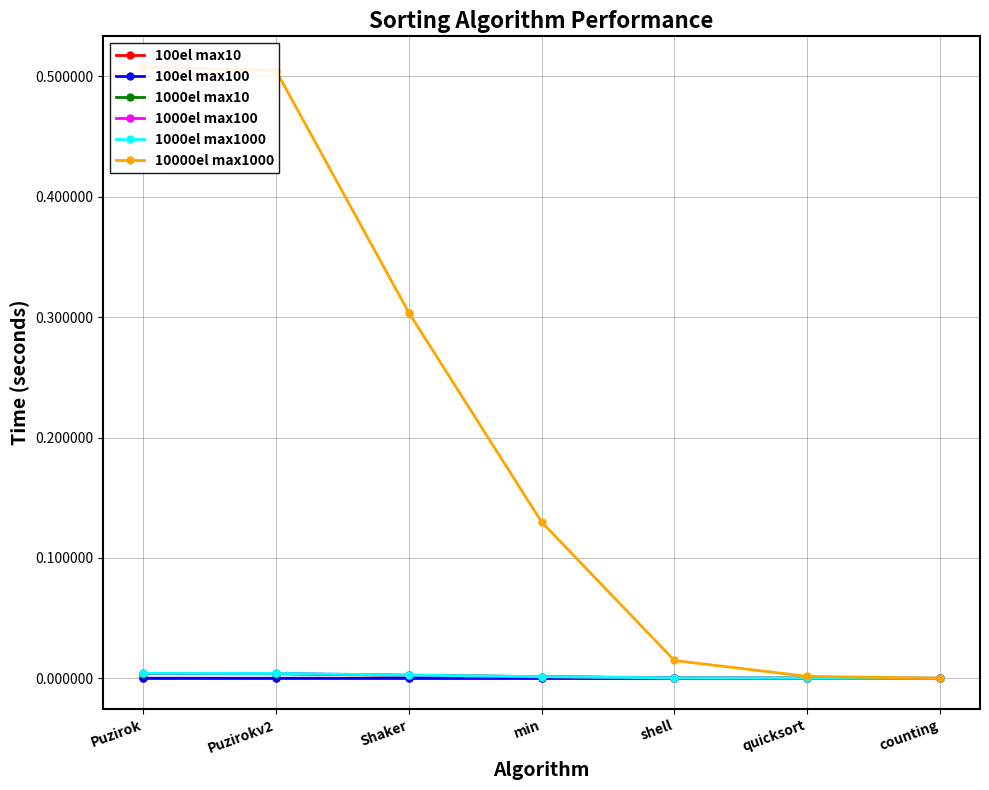

At which label does 1000el max1000 reach its minimum?

counting